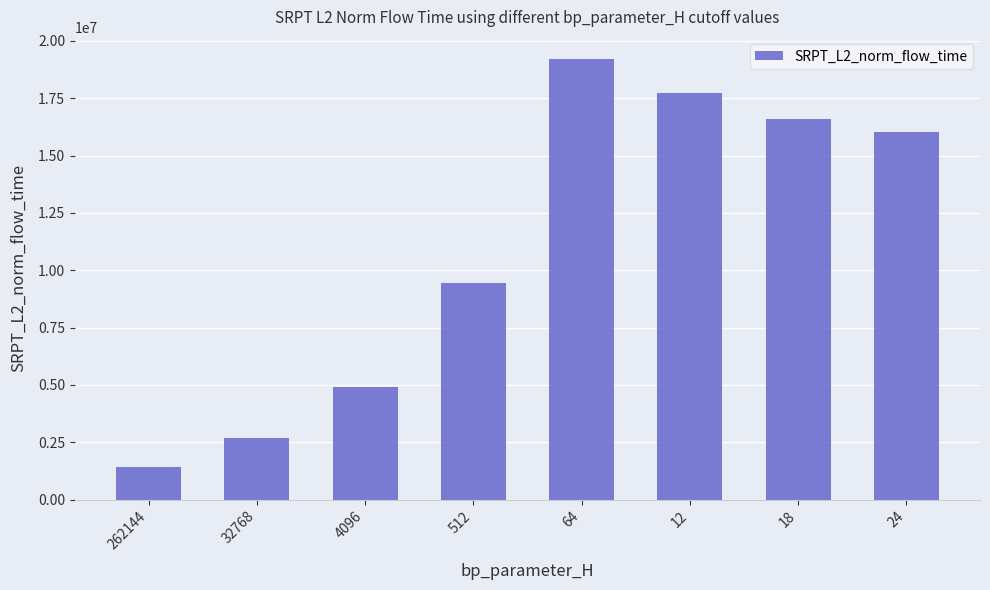

Are the bars horizontal?

No